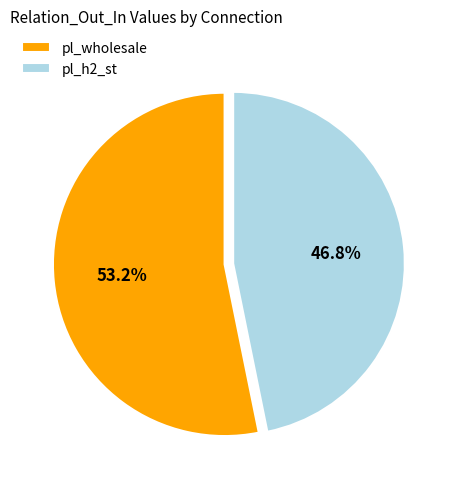

What is the ratio of the value at pl_h2_st to the value at pl_wholesale?

0.9